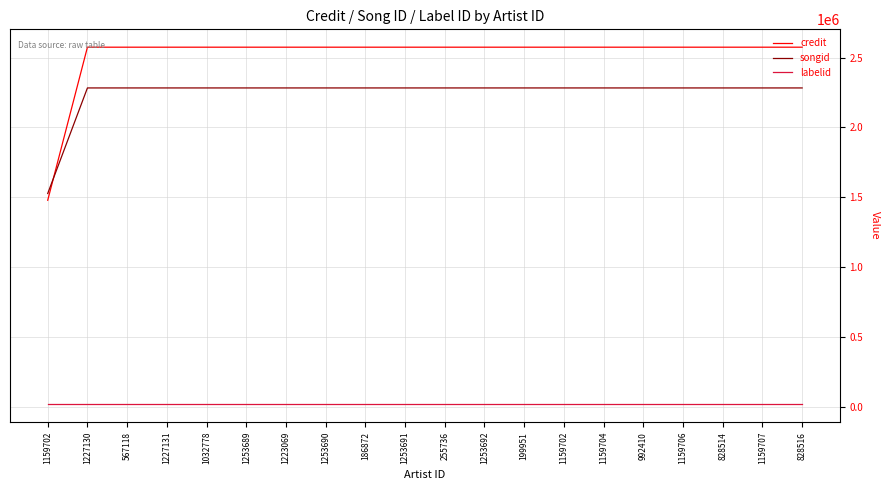

Is the value of labelid at 255736 greater than the value of songid at 186872?

No